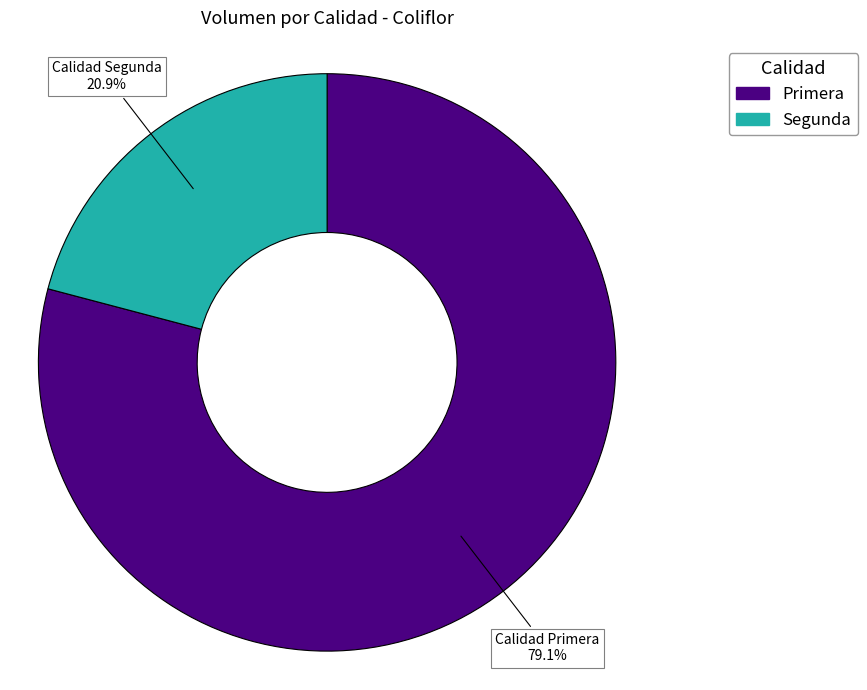

Rank the categories by value from highest to lowest.

Primera, Segunda